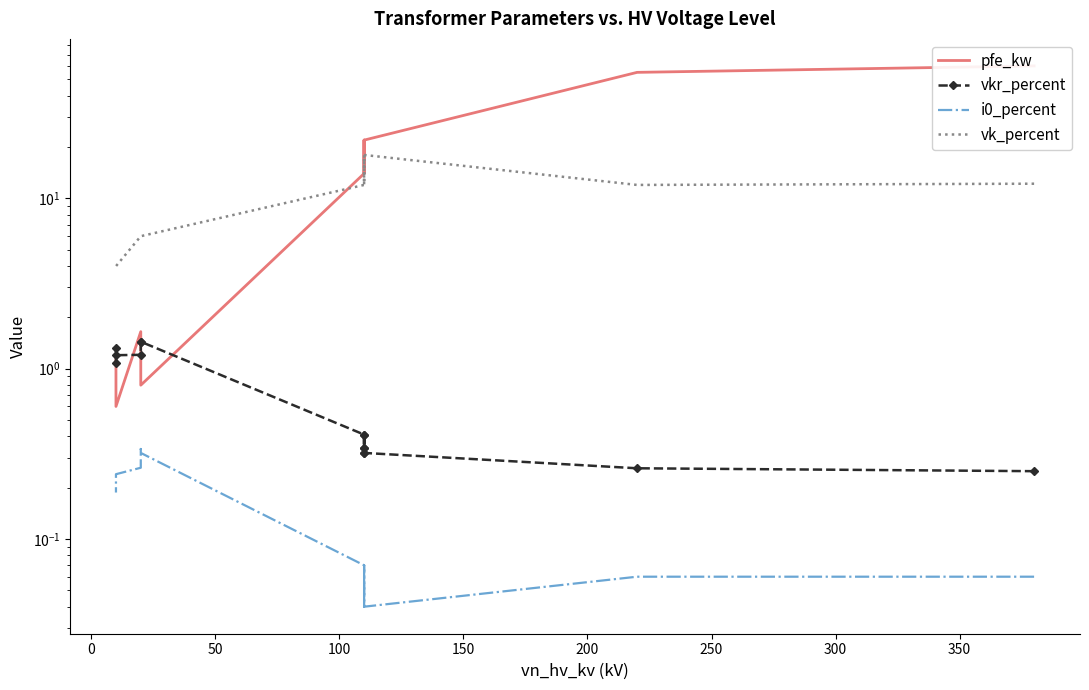

True or false: i0_percent and pfe_kw intersect in this chart.

False